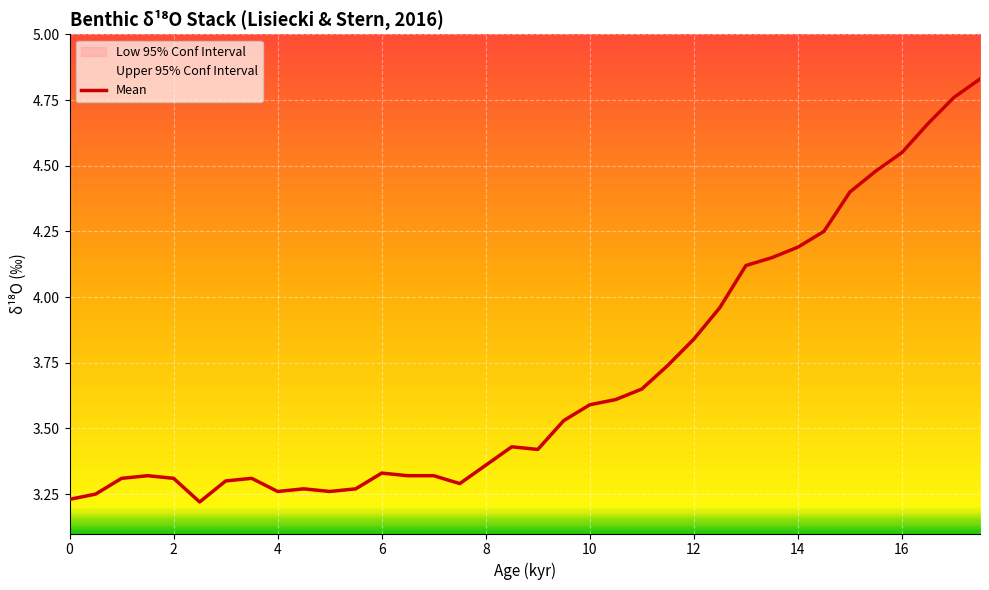

Which has a higher value, 12 or 8?

12